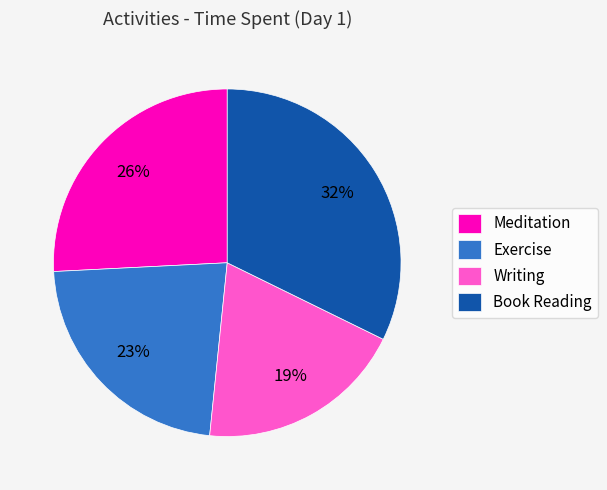

To the nearest percent, what percentage of the pie is Meditation?

26%